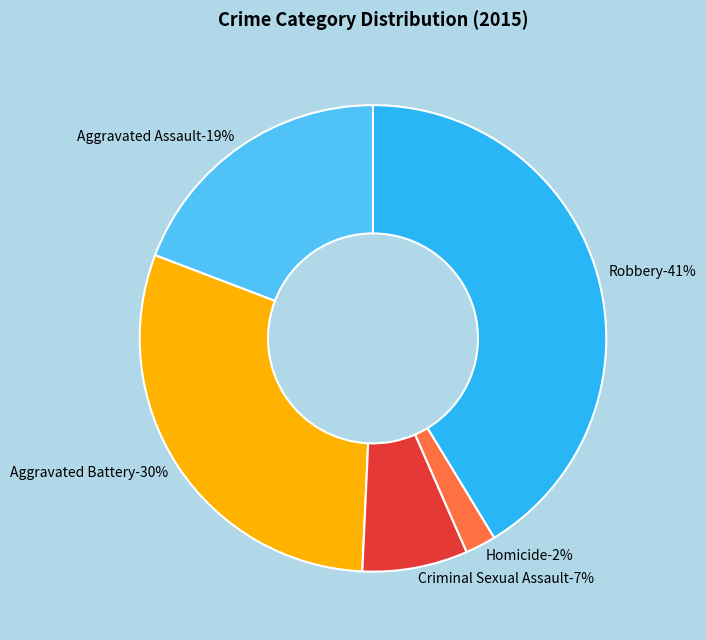

Which category has the biggest portion of the pie?

Robbery